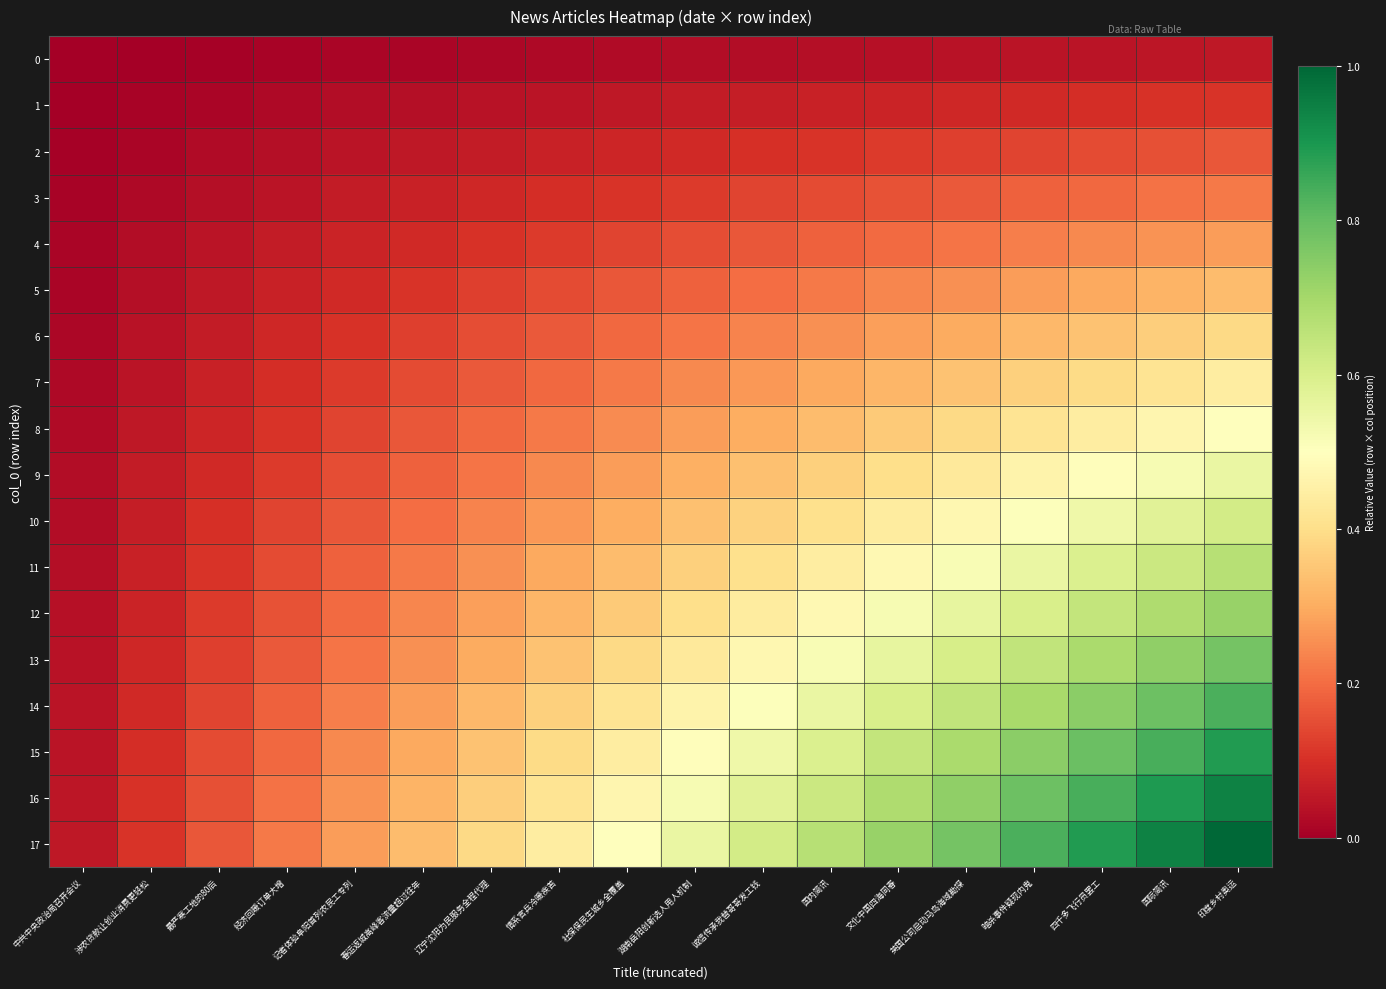

Which series changed the most between 暗杀事件疑现内鬼 and 国际简讯?

17